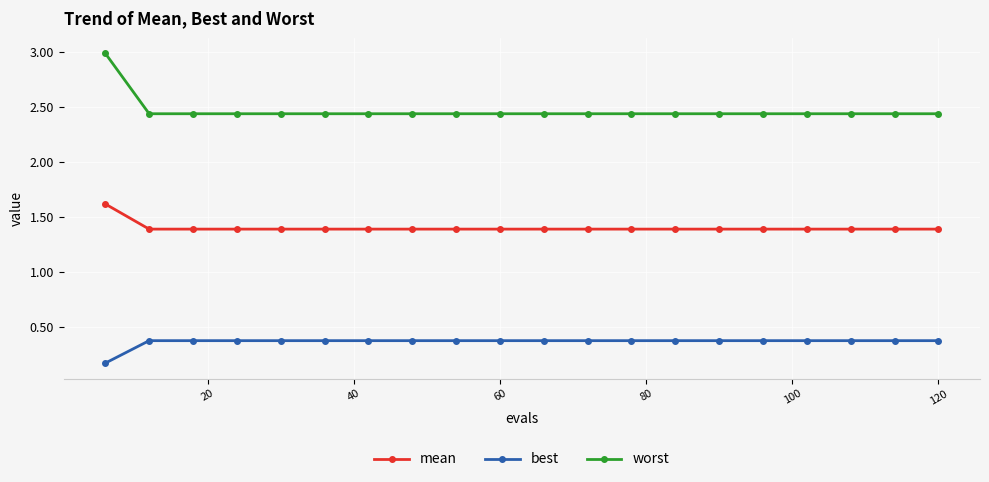

At how many categories does at least one series exceed 1?

20